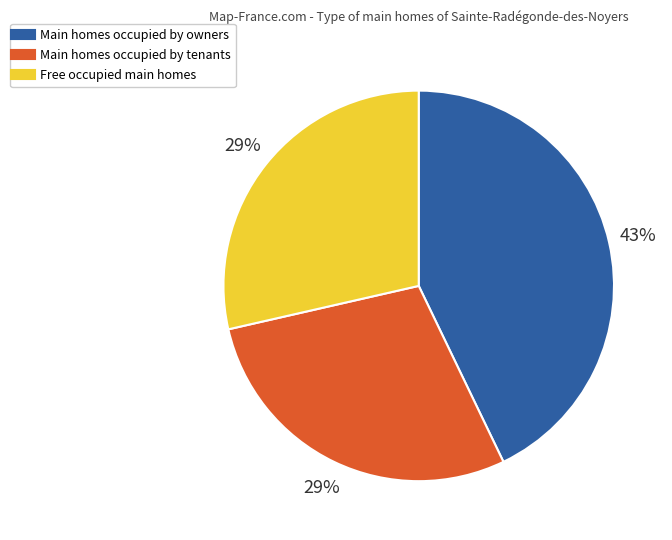

To the nearest percent, what is the difference between the largest and smallest slice percentages?

14%